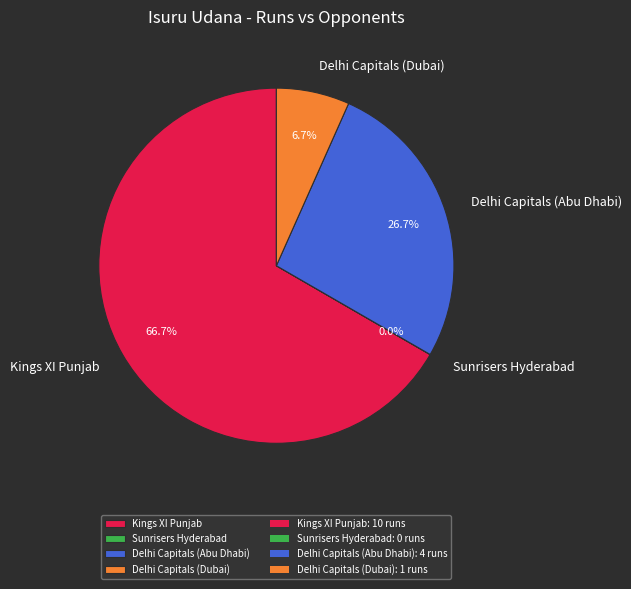

Which has a higher value, Delhi Capitals (Dubai) or Delhi Capitals (Abu Dhabi)?

Delhi Capitals (Abu Dhabi)